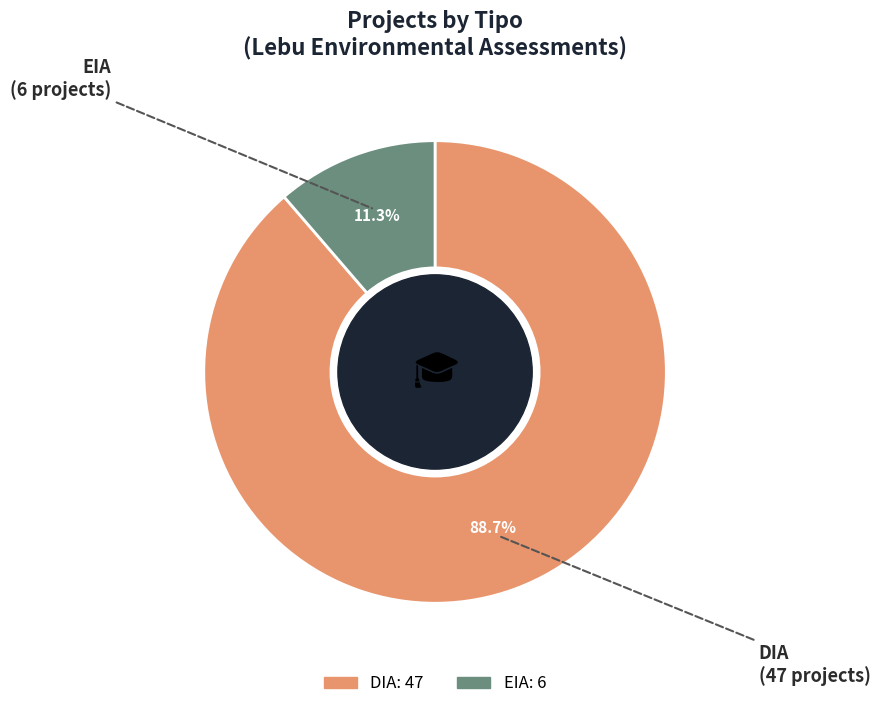

Which has a higher value, EIA or DIA?

DIA